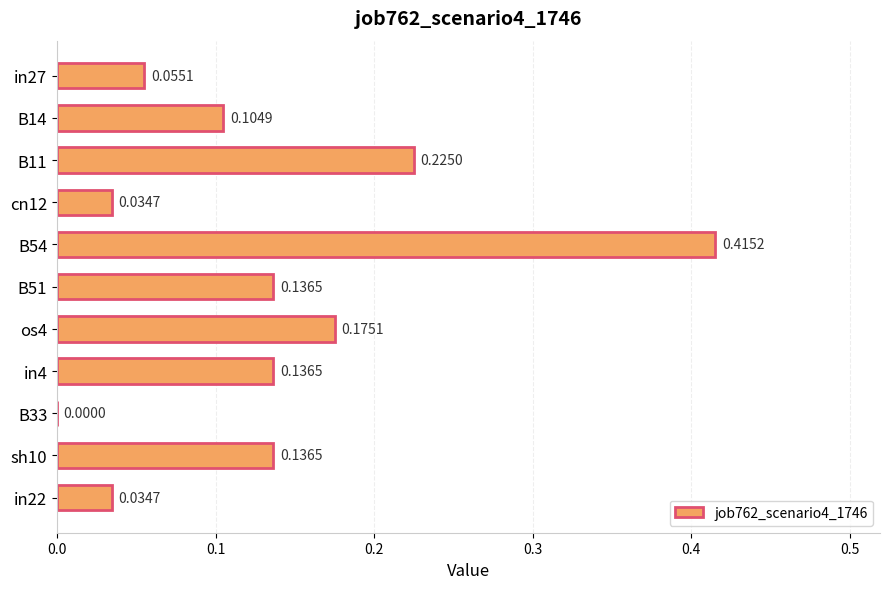

Between B54 and os4, which is larger?

B54